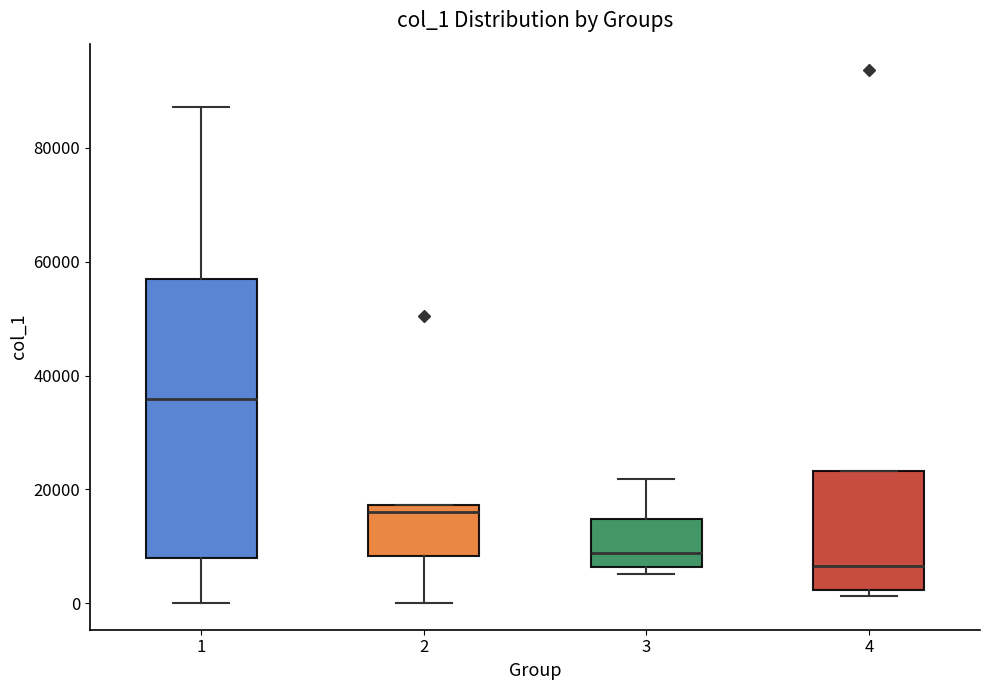

Where is the lower edge of the box at x = 4 on the y-axis? The values are not printed on the chart, so give them approximately, as read against the axis.

2000